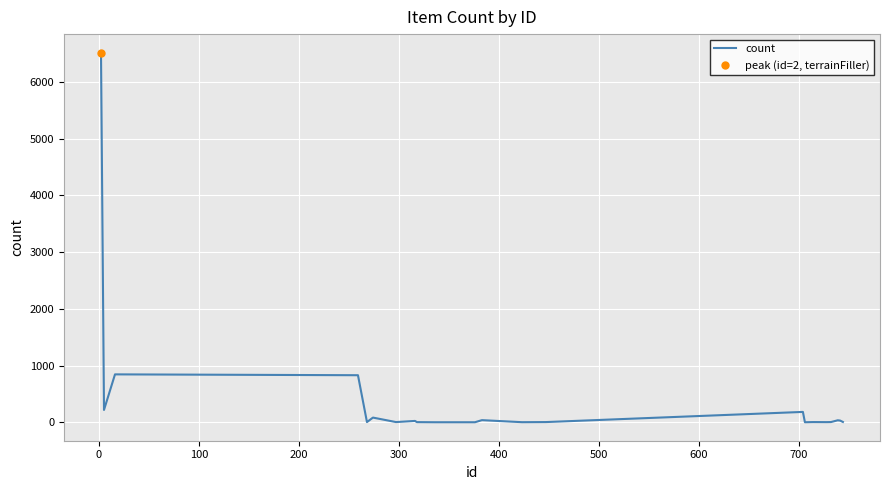

What is the average value?

296